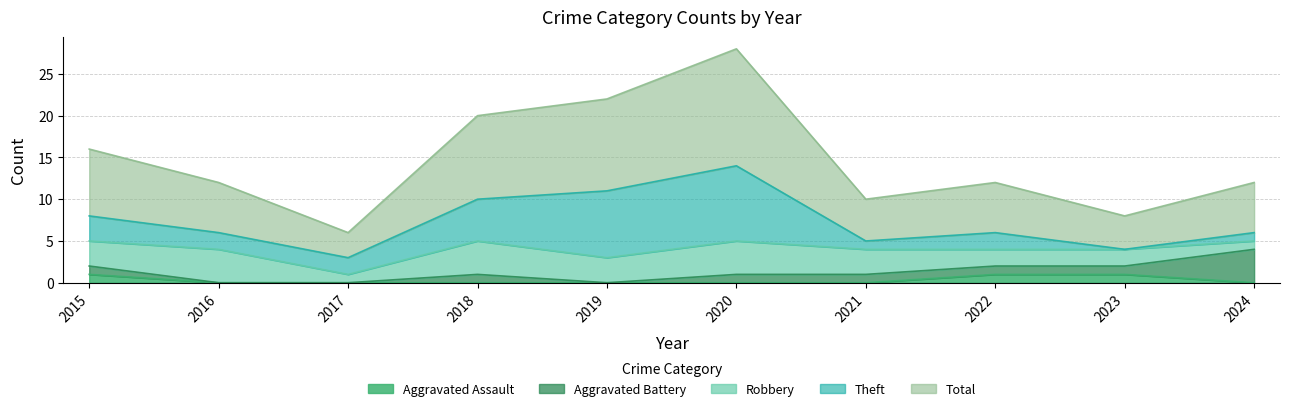

At which category is the sum across all series the highest?

2020